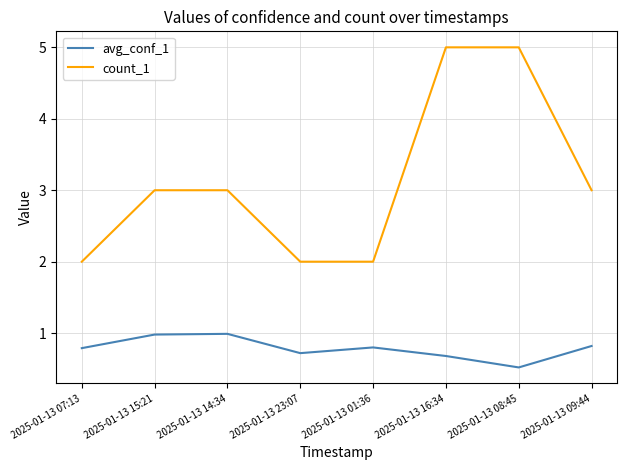

List the series in order of their peak value, lowest first.

avg_conf_1, count_1